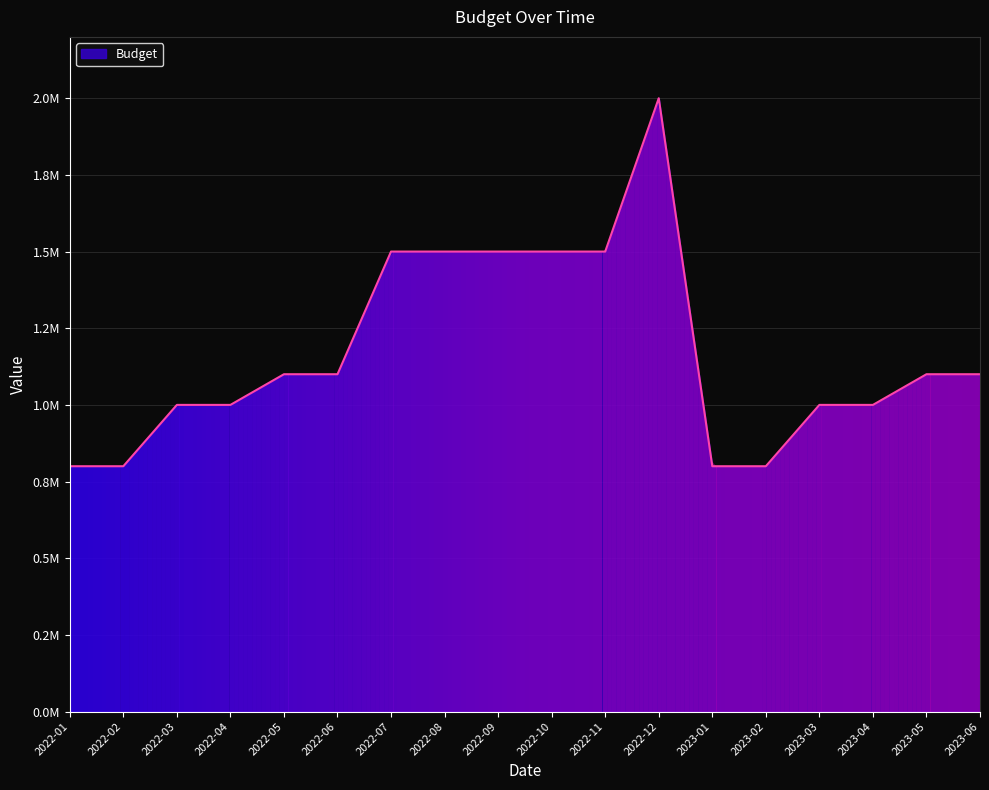

What is the change in value from 2022-11 to 2023-04?

-500000